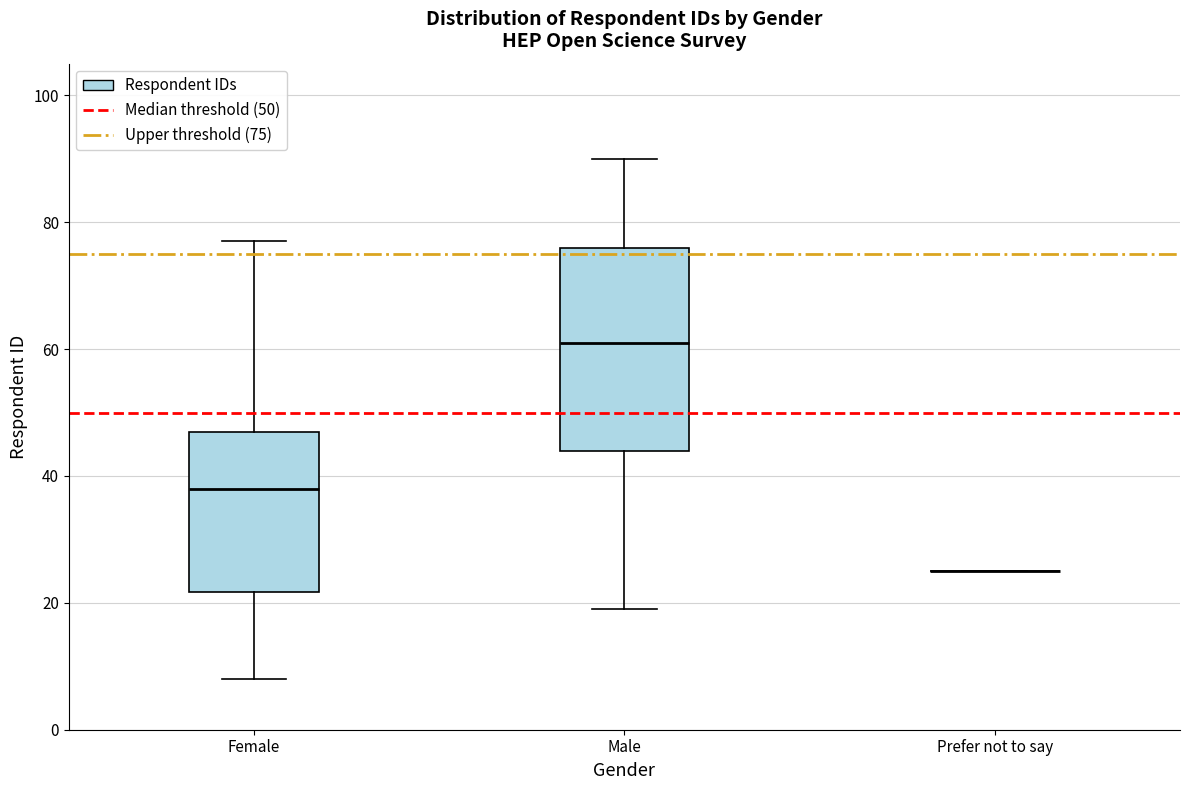

Reading left to right, read every box against the y-axis: the position of its median line, the range the box covers, and the ends of its whiskers. The values are not printed on the chart, so give them approximately, as read against the axis.

Female: median 38, box 22 to 48, whiskers 8 to 78
Male: median 62, box 44 to 76, whiskers 20 to 90
Prefer not to say: box collapsed to a line at 26, whiskers 26 to 26